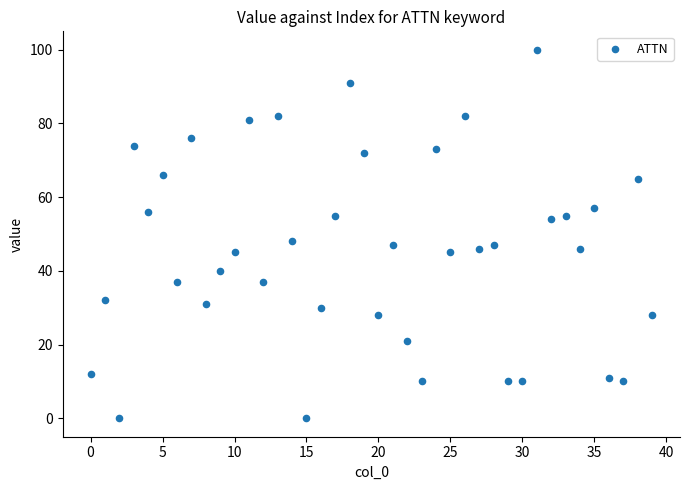

How many data points are displayed?

40